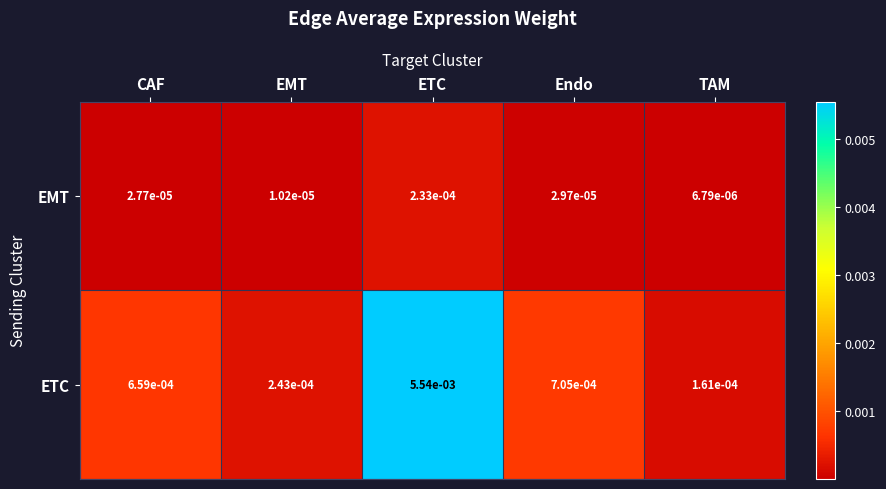

List the series in order of their peak value, highest first.

ETC, EMT